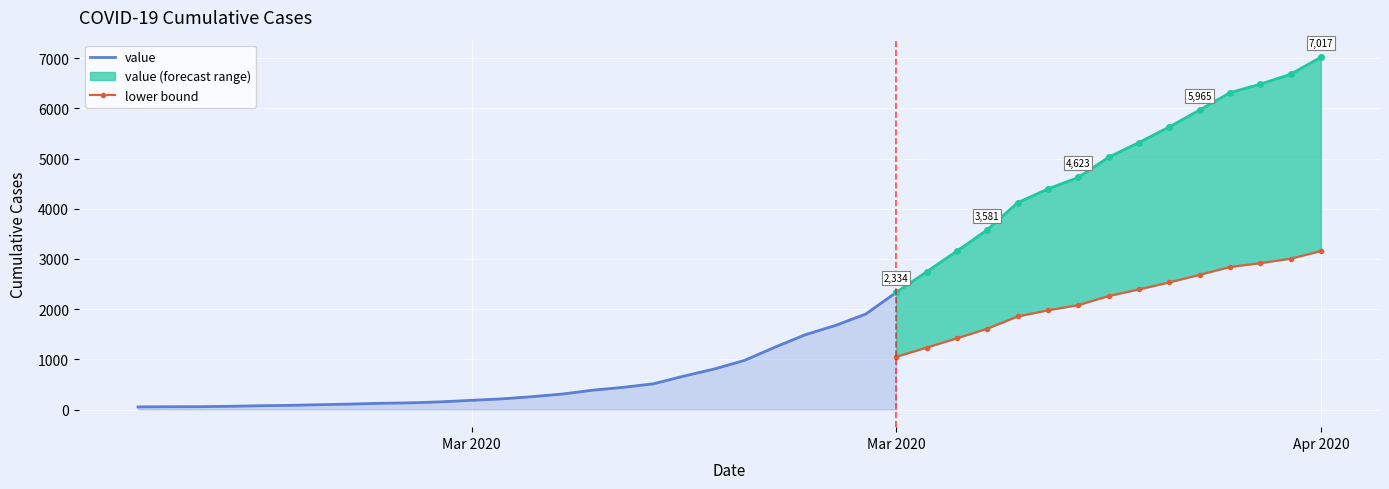

List the labels in order of value, smallest first.

2020-02-27, 2020-02-28, 2020-02-29, 2020-03-01, 2020-03-02, 2020-03-03, 2020-03-04, 2020-03-05, 2020-03-06, 2020-03-07, 2020-03-08, 2020-03-09, 2020-03-10, 2020-03-11, 2020-03-12, 2020-03-13, 2020-03-14, 2020-03-15, 2020-03-16, 2020-03-17, 2020-03-18, 2020-03-19, 2020-03-20, 2020-03-21, 2020-03-22, 2020-03-23, 2020-03-24, 2020-03-25, 2020-03-26, 2020-03-27, 2020-03-28, 2020-03-29, 2020-03-30, 2020-03-31, 2020-04-01, 2020-04-02, 2020-04-03, 2020-04-04, 2020-04-05, 2020-04-06